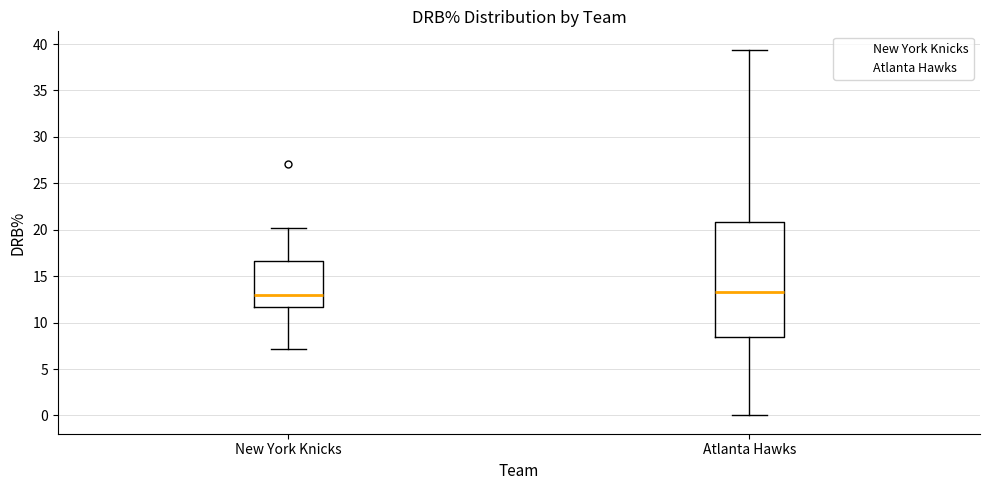

Reading left to right, read every box against the y-axis: the position of its median line, the range the box covers, and the ends of its whiskers. The values are not printed on the chart, so give them approximately, as read against the axis.

New York Knicks: median 13.0, box 11.5 to 16.5, whiskers 7.0 to 20.0
Atlanta Hawks: median 13.5, box 8.5 to 21.0, whiskers 0.0 to 39.5